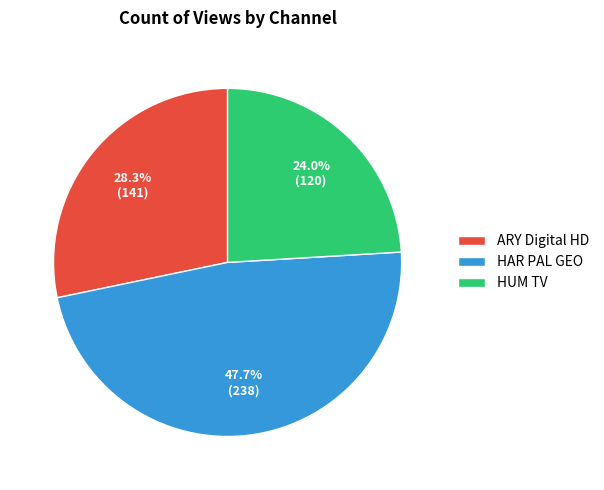

Is it true that HAR PAL GEO is 48% of the pie?

True